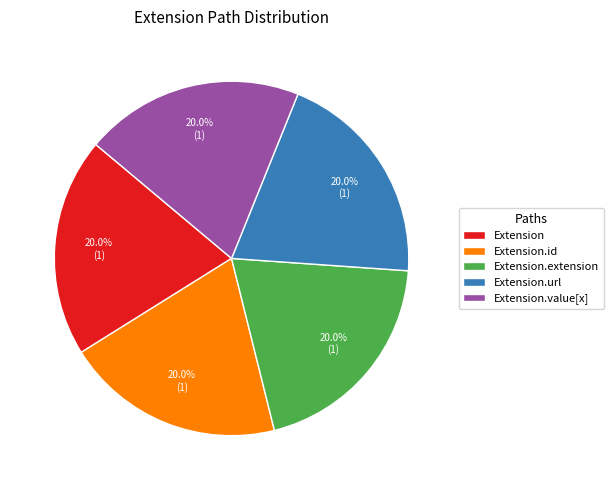

Is the sum of Extension.id and Extension.extension greater than half?

No